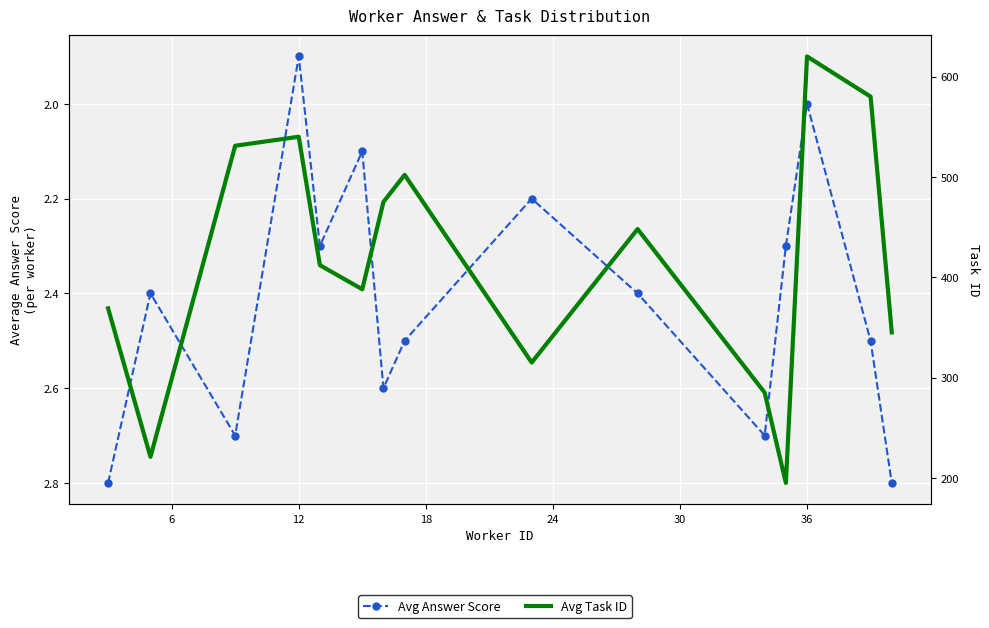

At which category does Avg Answer Score reach its first local peak?

12